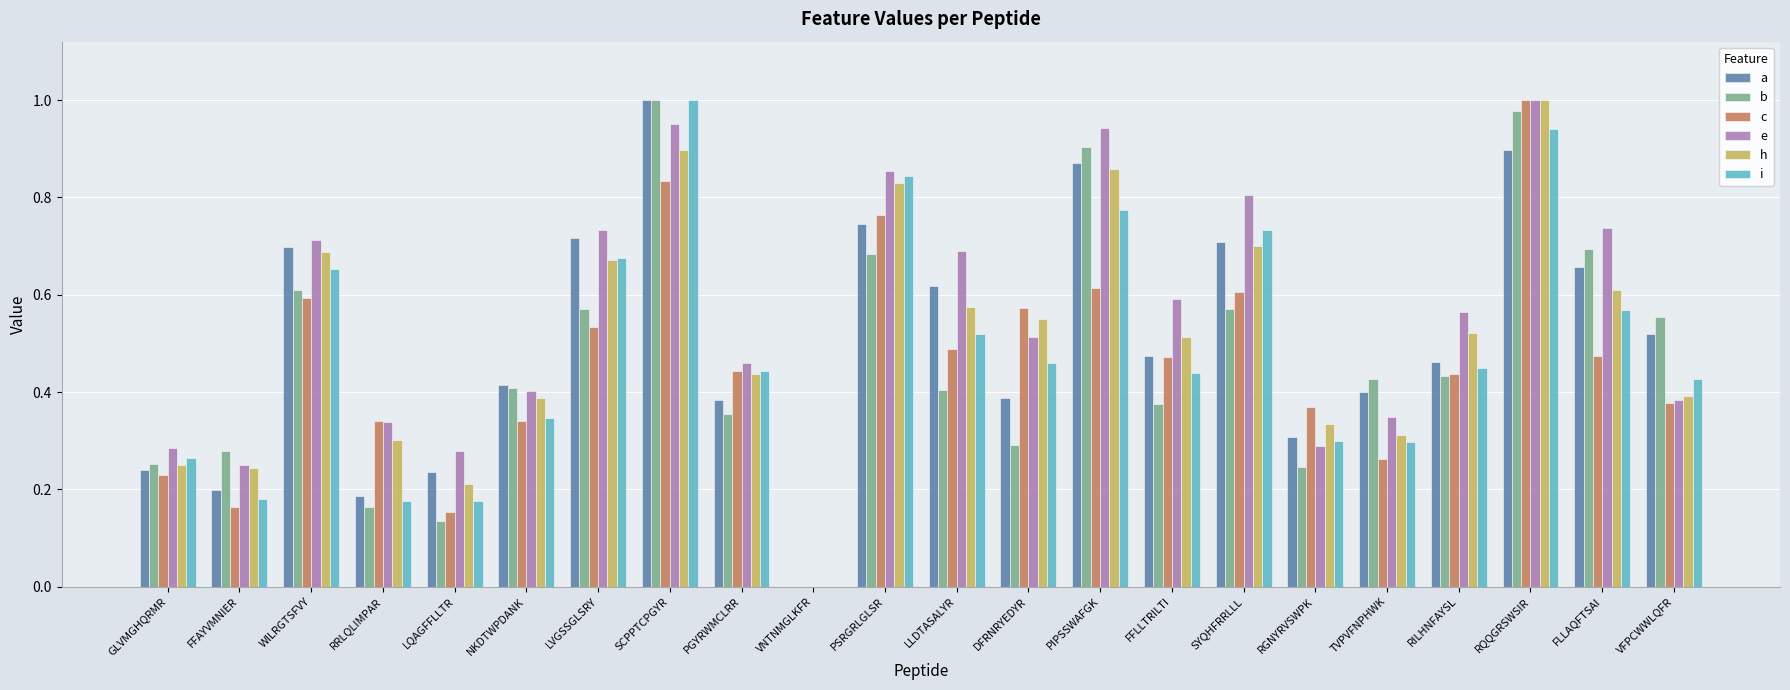

Between LQAGFFLLTR and PSRGRLGLSR, which series saw the biggest shift?

i